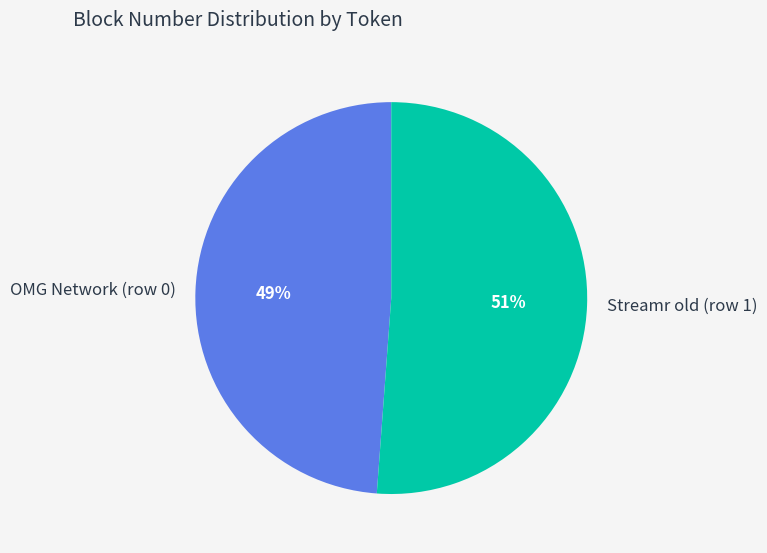

Is there a majority slice in this chart?

Yes